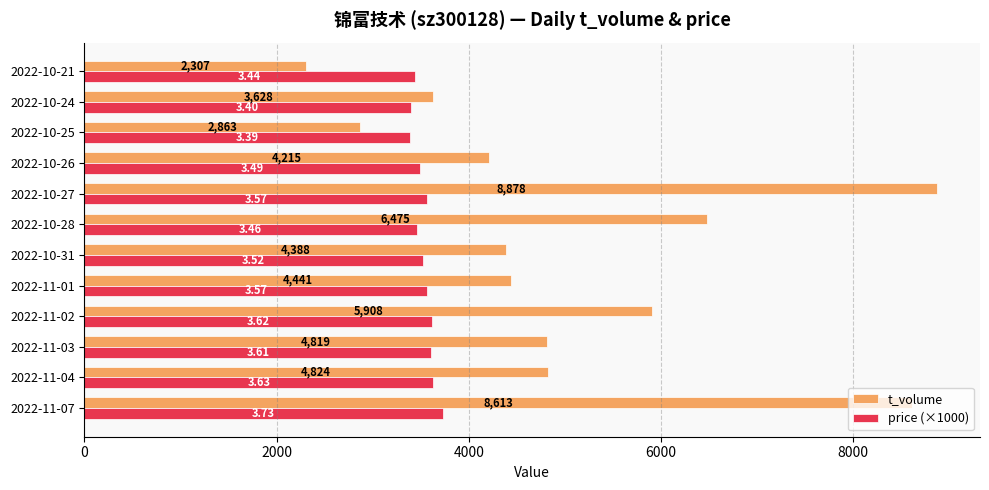

What is the sum of all t_volume values?

61359